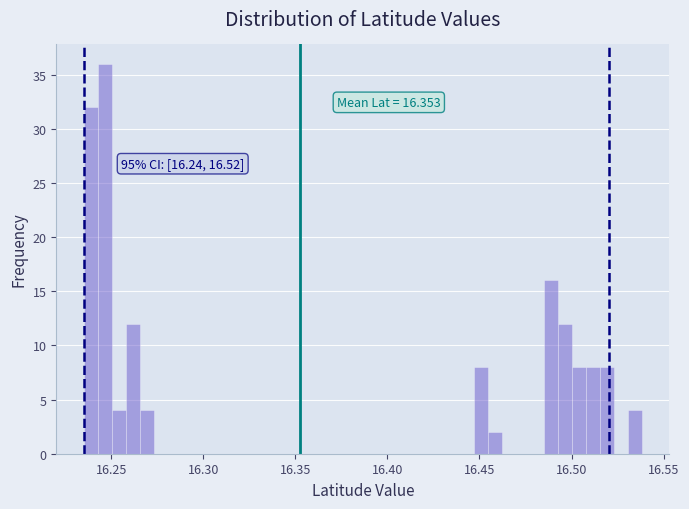

Read against the x-axis, roughly where is the centre of the tallest bar?

16.245